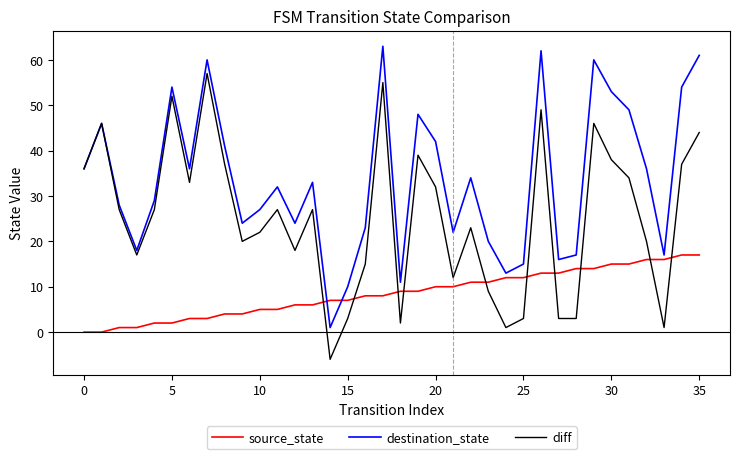

Which series has the largest total across all categories?

destination_state